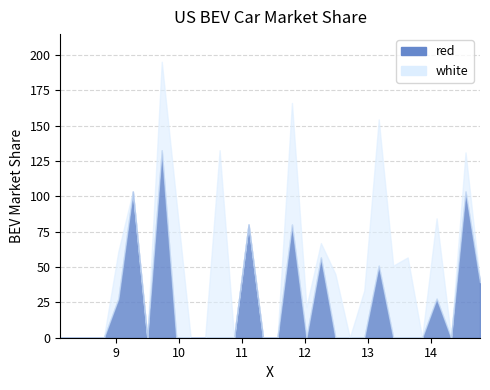

What is the label of the 23rd point from the right?

9.725